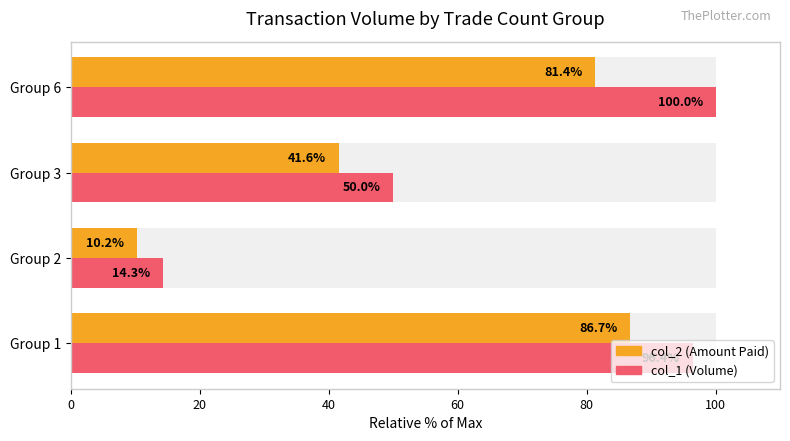

True or false: col_2 (Amount Paid) has a value of 59.9 at Group 3.

False